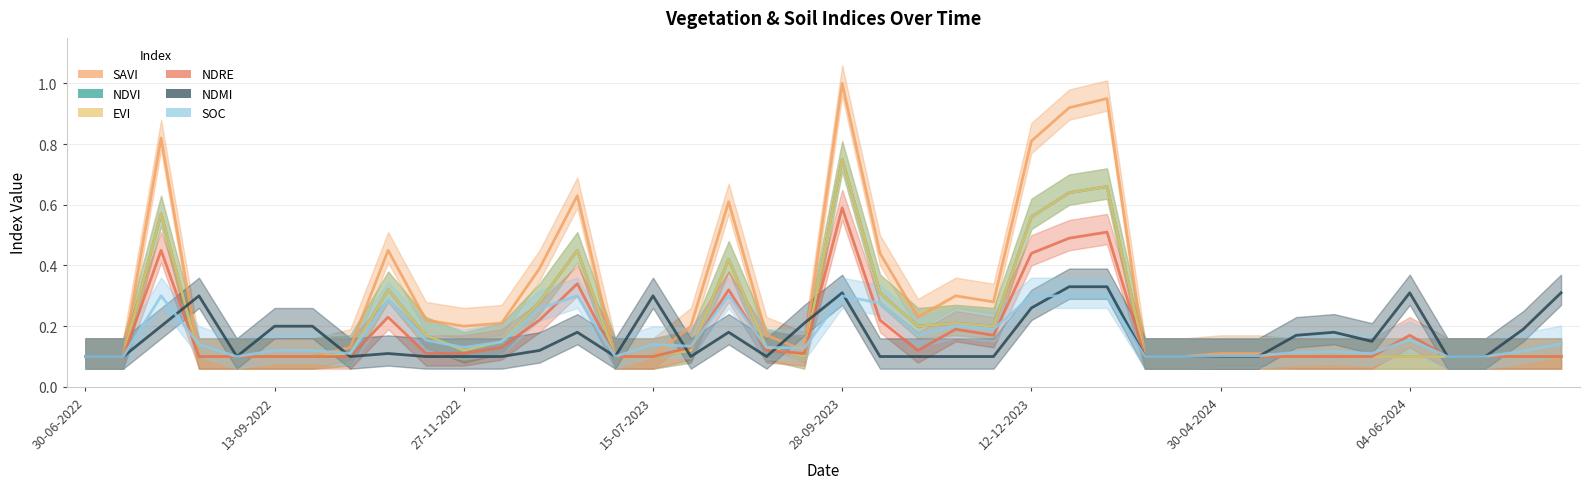

What is the average value of the ndre series?

0.2